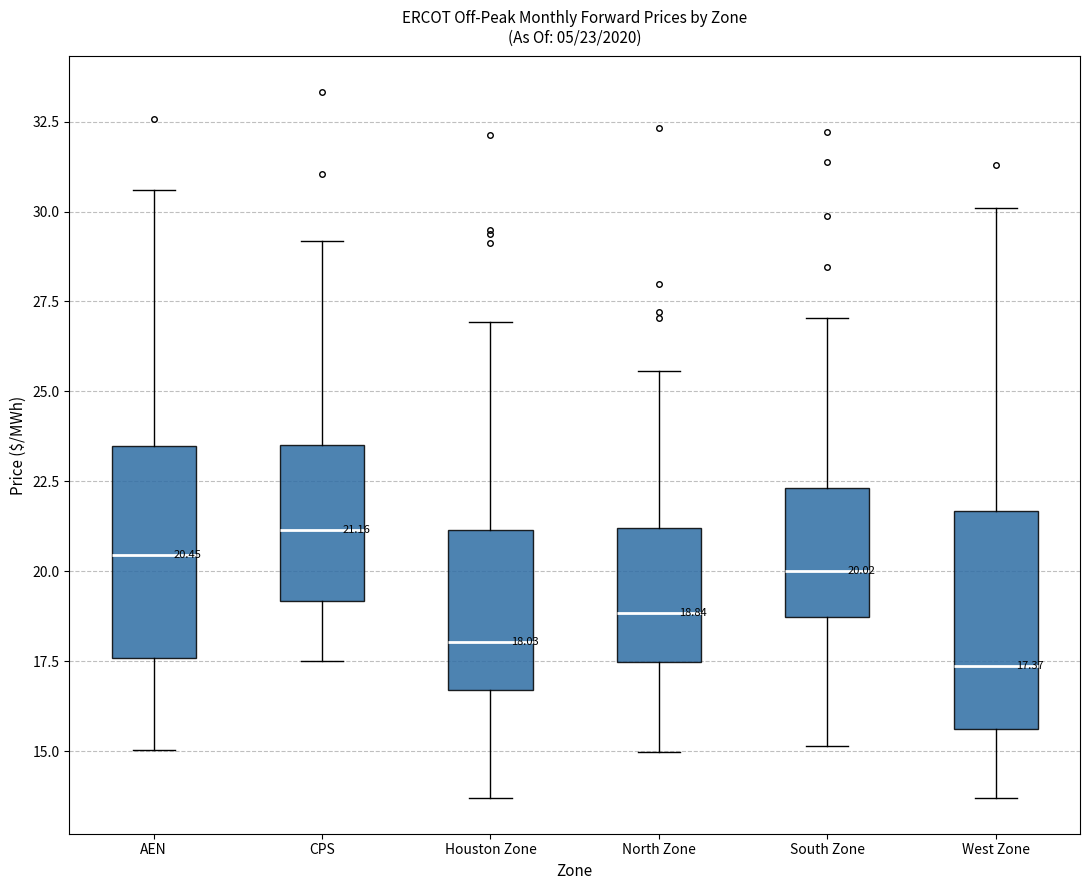

Which box has the lowest median line?

West Zone